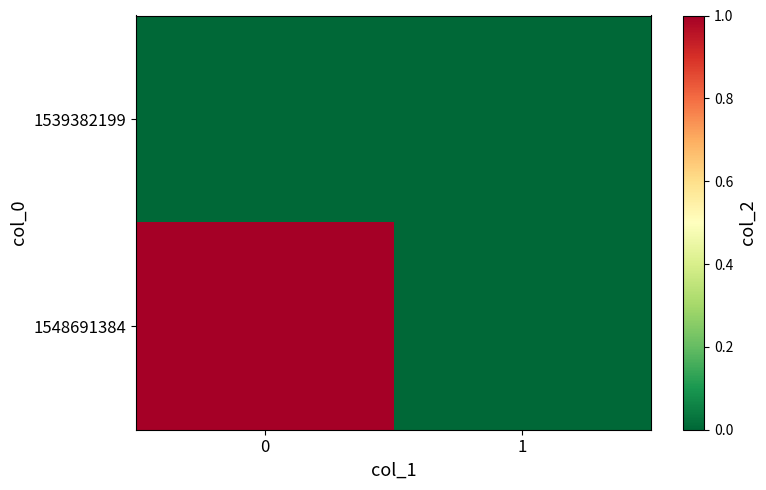

Rank the series by their maximum value, from lowest to highest.

1539382199, 1548691384